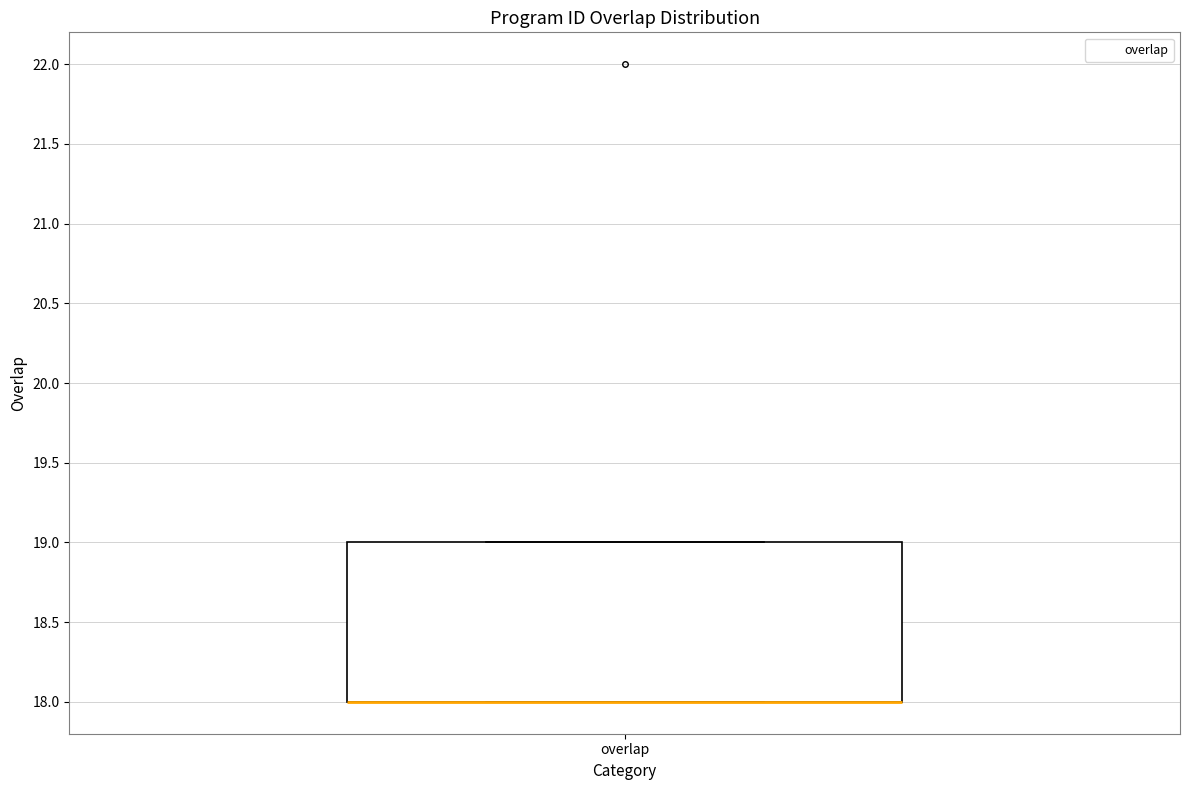

Read this box plot against the y-axis: the position of the median line, the range covered by the box, and the ends of both whiskers. The values are not printed on the chart, so give them approximately, as read against the axis.

median 18 (drawn on the box's lower edge), box 18 to 19, whiskers 18 to 19